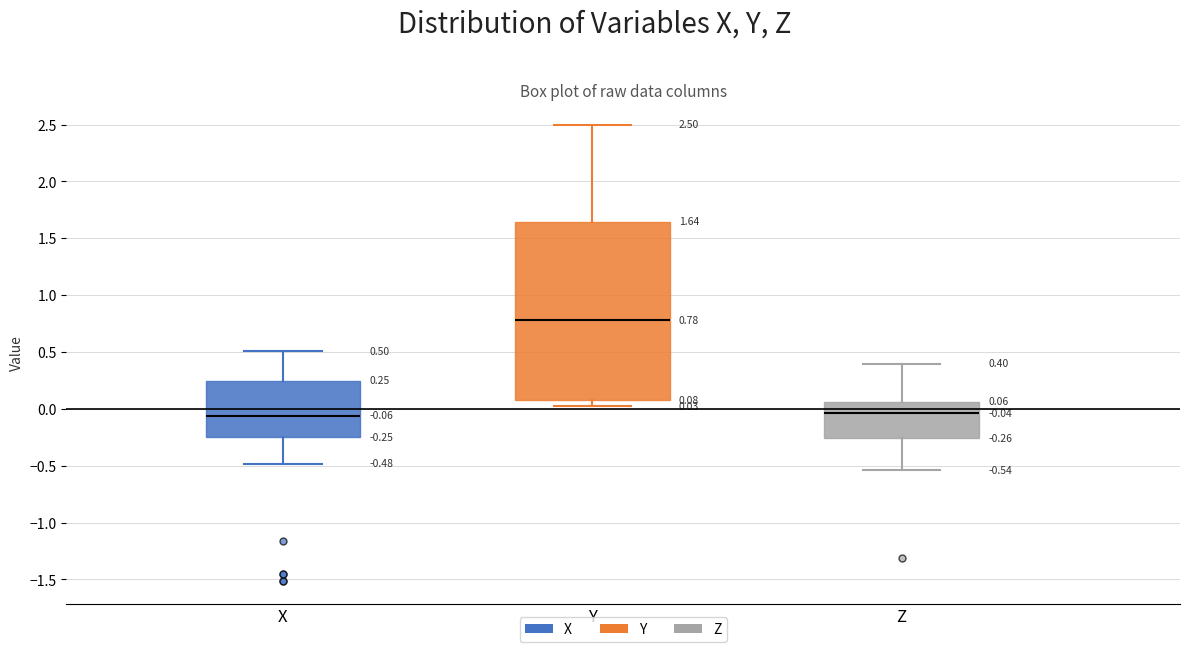

Comparing the boxes themselves (not the whiskers), which one is the tallest?

Y